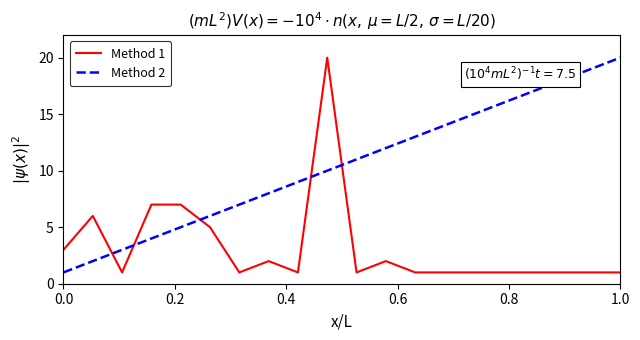

List the series in order of their overall mean, lowest first.

Method 1, Method 2